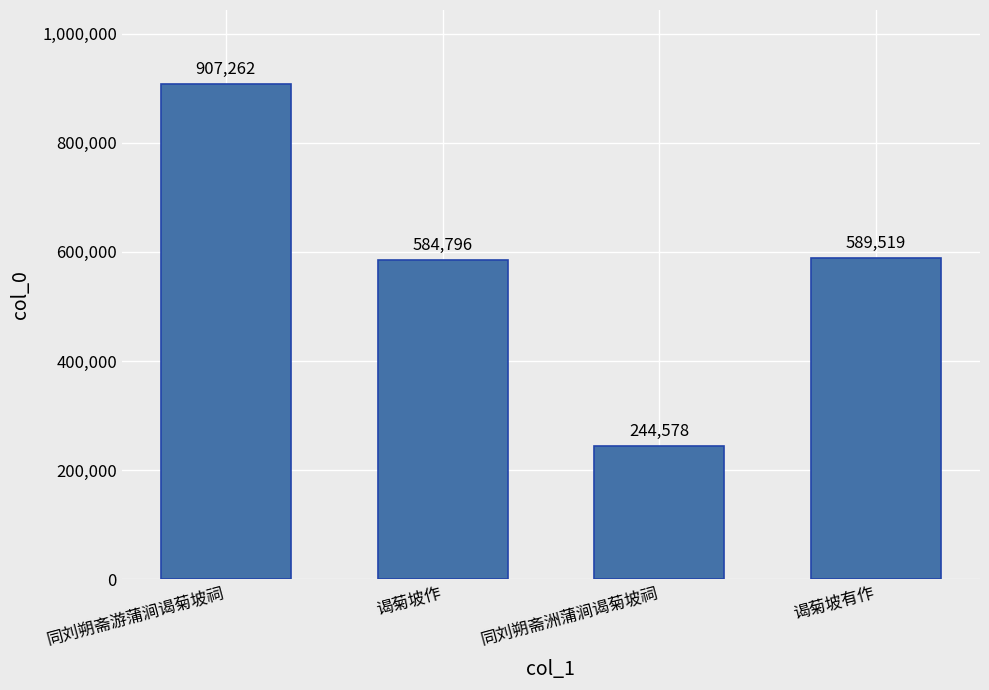

Rank the categories by value from highest to lowest.

同刘朔斋游蒲涧谒菊坡祠, 谒菊坡有作, 谒菊坡作, 同刘朔斋洲蒲涧谒菊坡祠